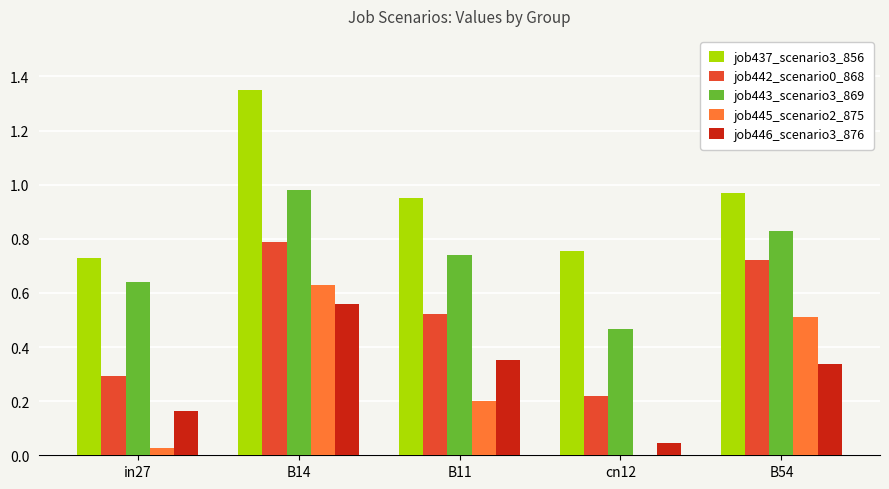

The job437_scenario3_856 series shows 1.5 at B54. True or false?

False